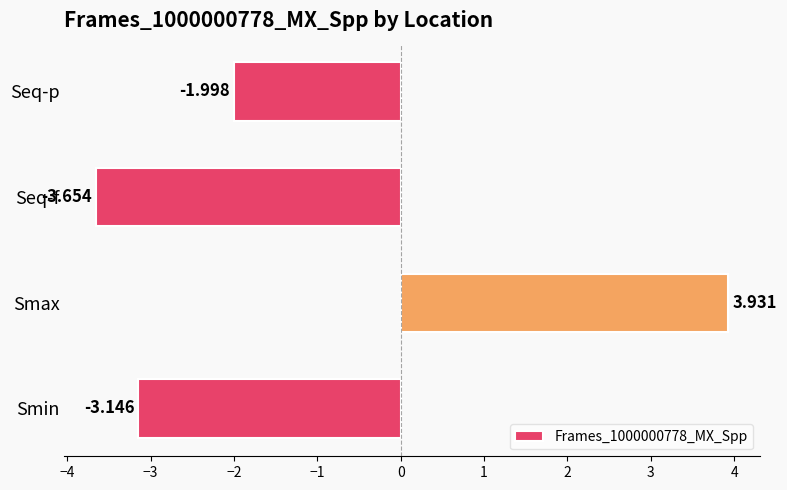

Count the number of data series in this chart.

1